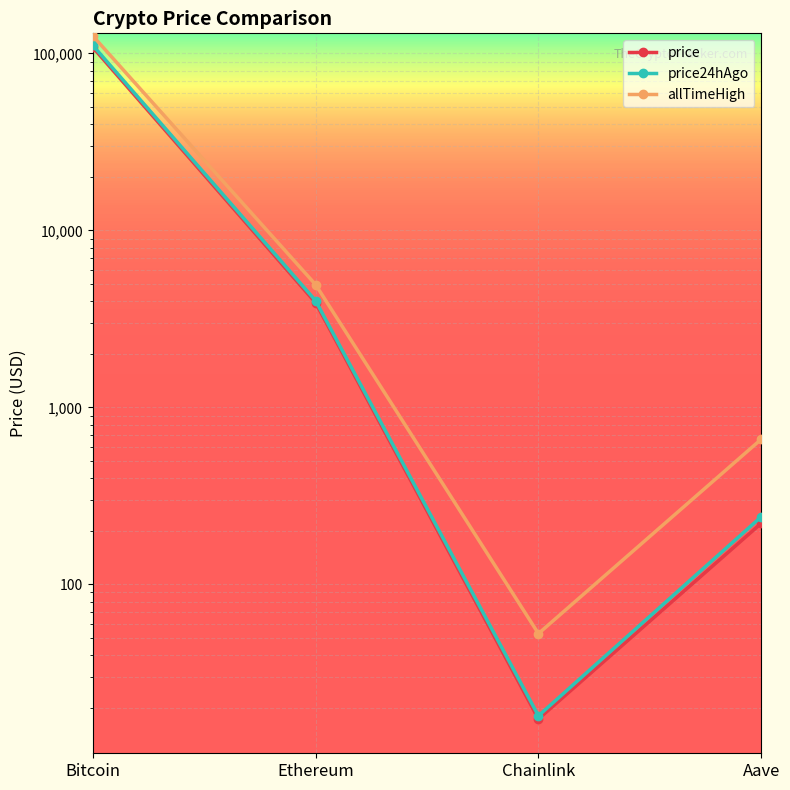

What is the sum of all price24hAgo values?

115676.1